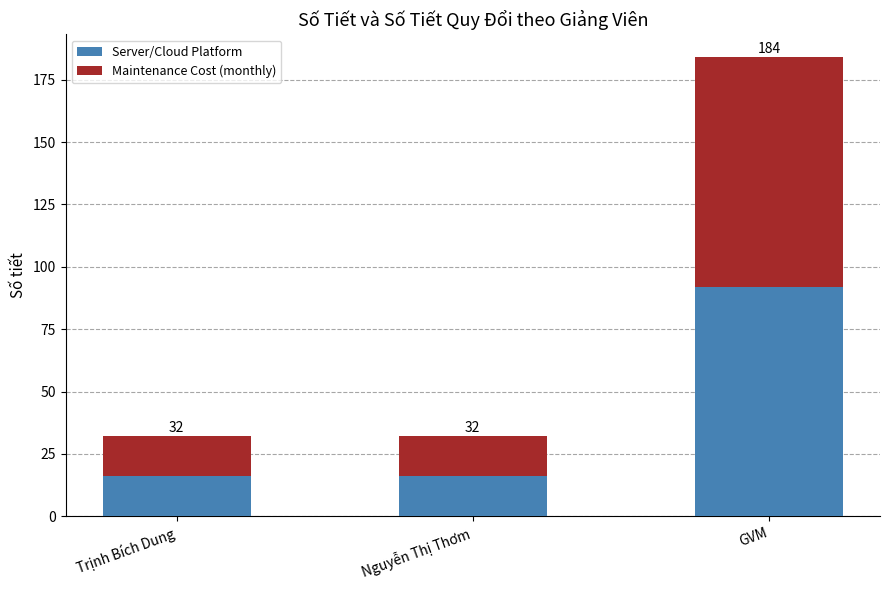

How many bars are there in total?

3